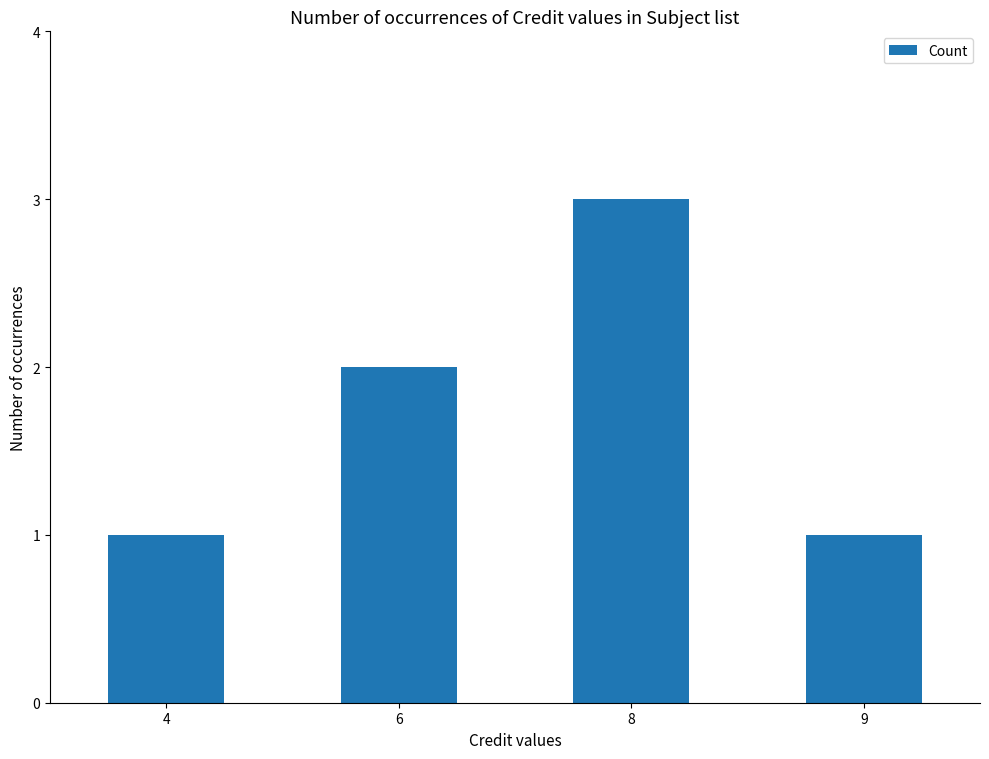

What is the maximum value shown in the chart?

3